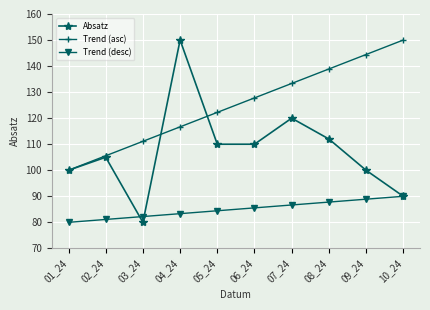

What is the total value across all series at 08_24?

338.7